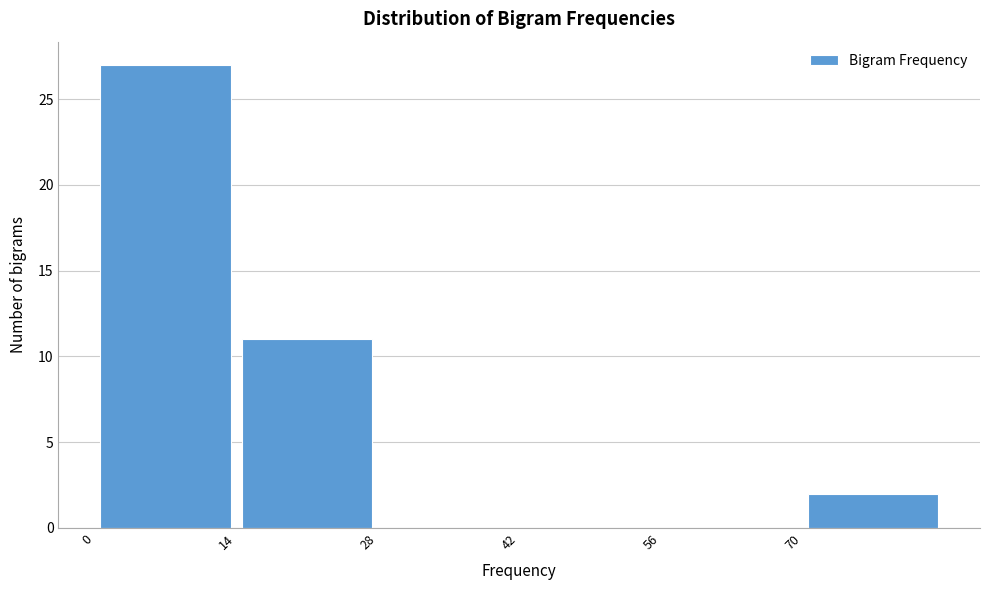

How tall is the bar that spans 0 to 14 on the x-axis? The values are not printed on the chart, so give them approximately, as read against the axis.

27